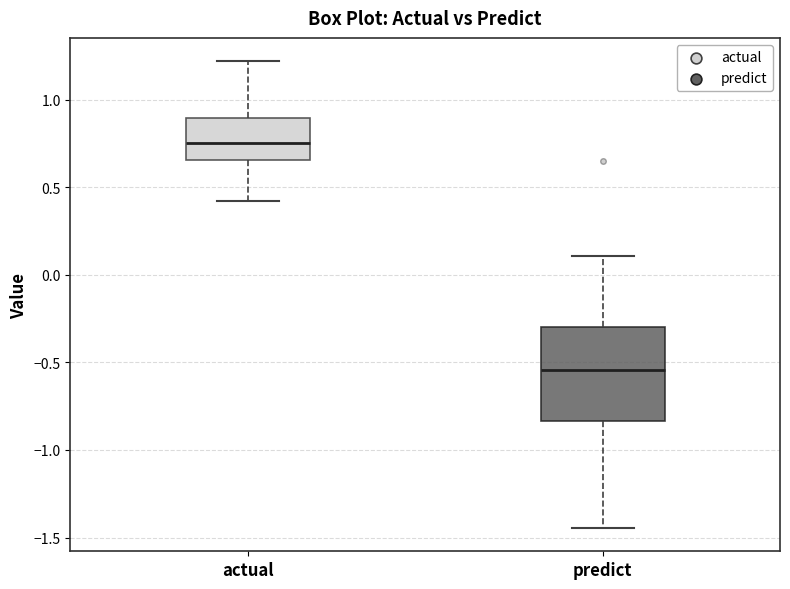

Reading left to right, read every box against the y-axis: the position of its median line, the range the box covers, and the ends of its whiskers. The values are not printed on the chart, so give them approximately, as read against the axis.

actual: median 0.75, box 0.65 to 0.90, whiskers 0.40 to 1.20
predict: median -0.55, box -0.85 to -0.30, whiskers -1.45 to 0.10